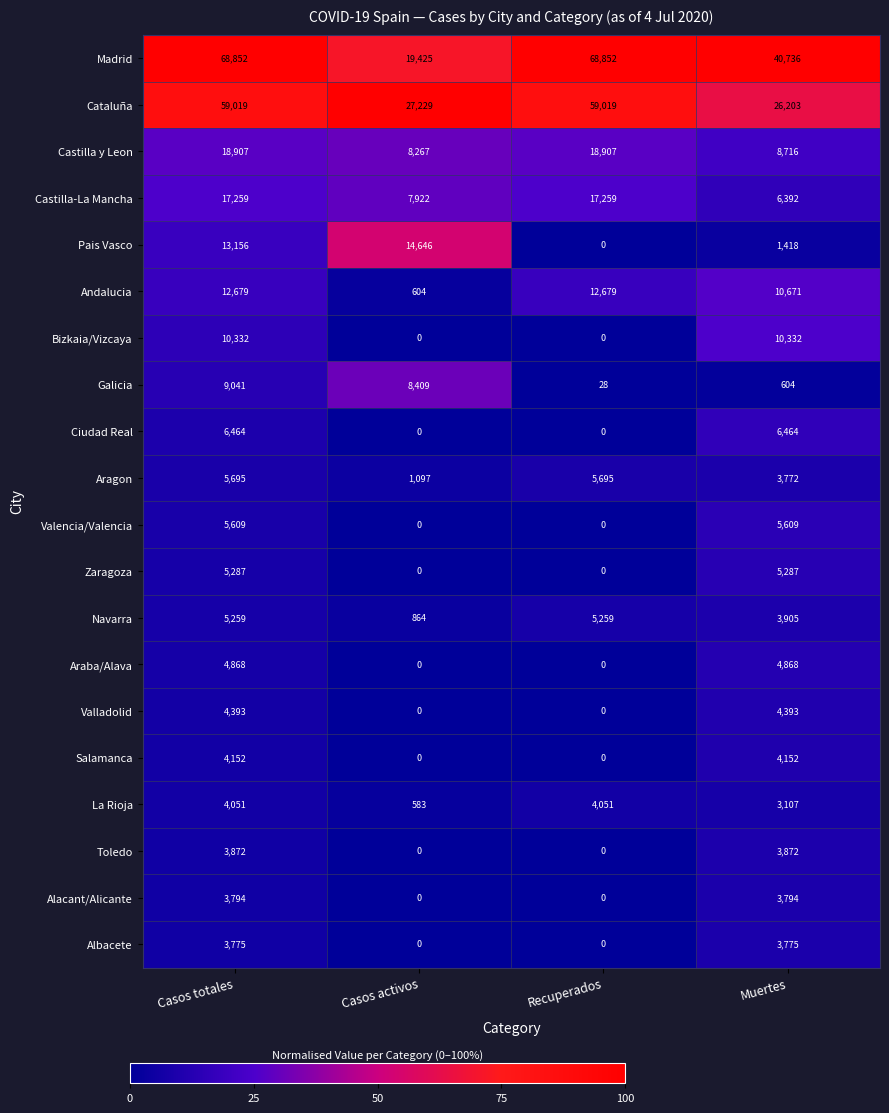

Is it true that Castilla-La Mancha equals 17259 at Casos totales?

True